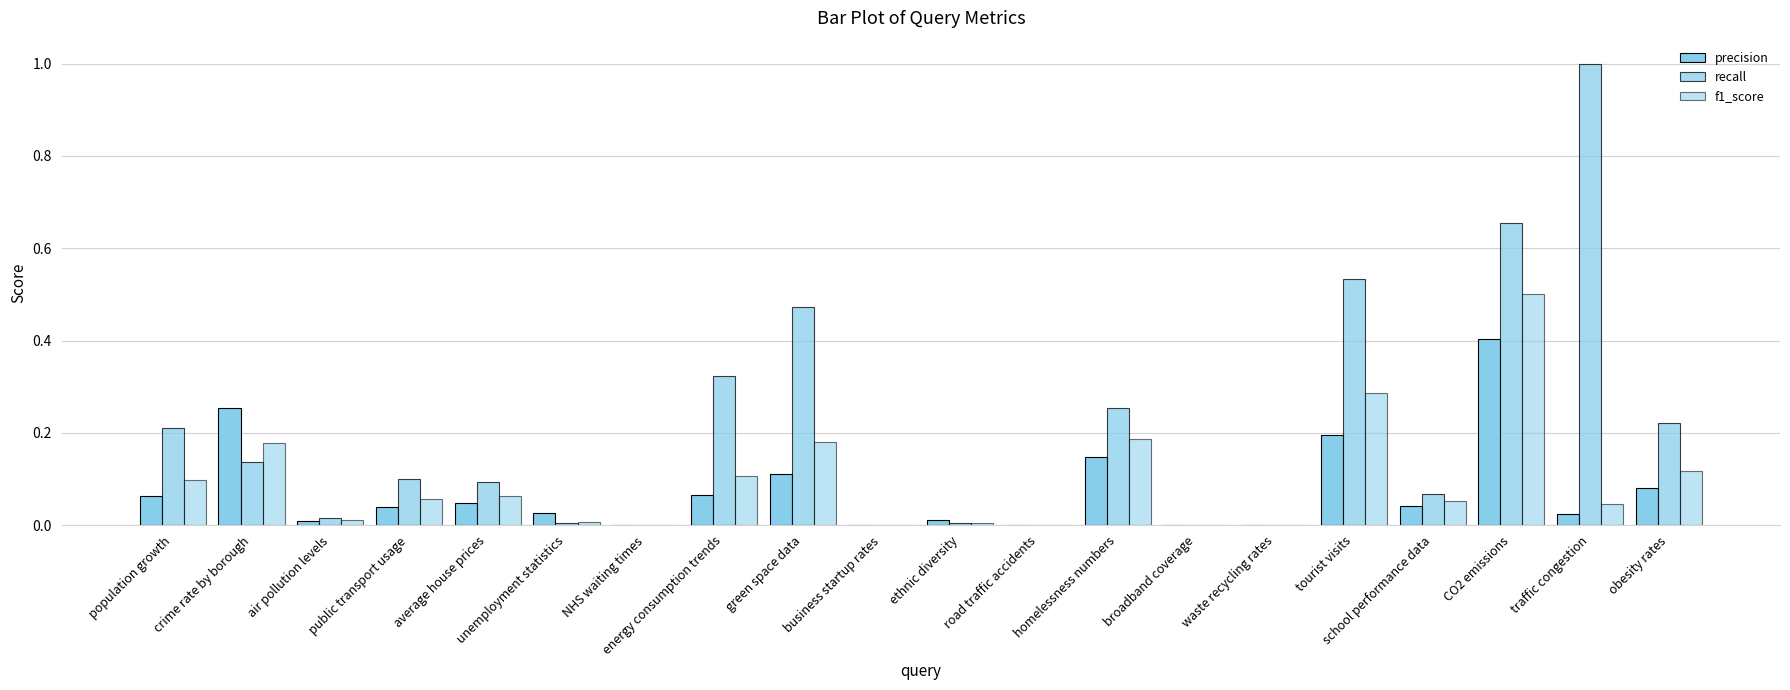

Where is f1_score nearest to the value 0?

NHS waiting times